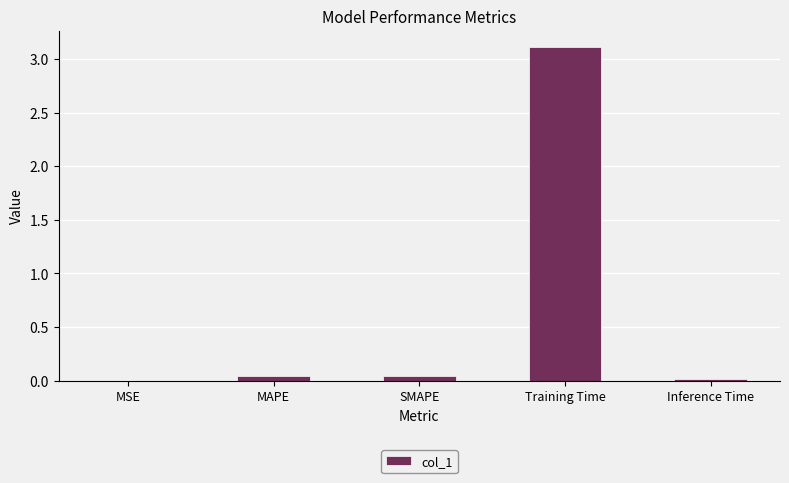

The chart shows a value of 3.1 at Training Time. True or false?

True